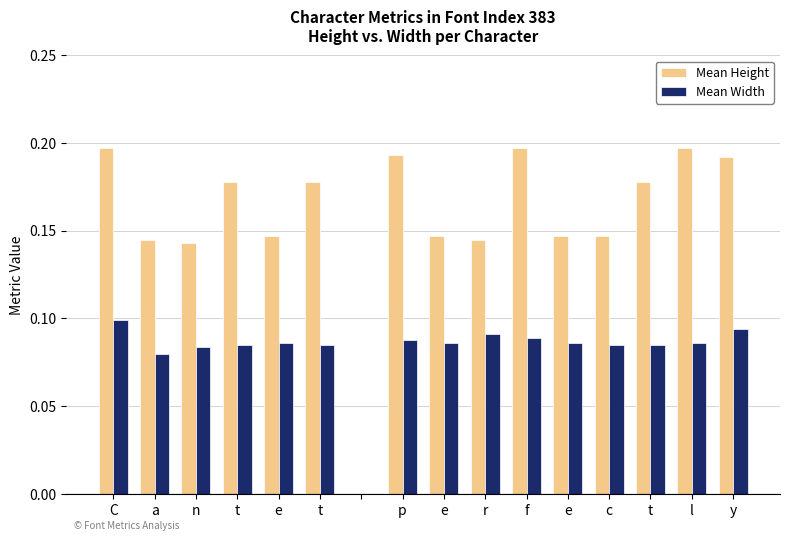

Which series has the largest total across all categories?

Mean Height